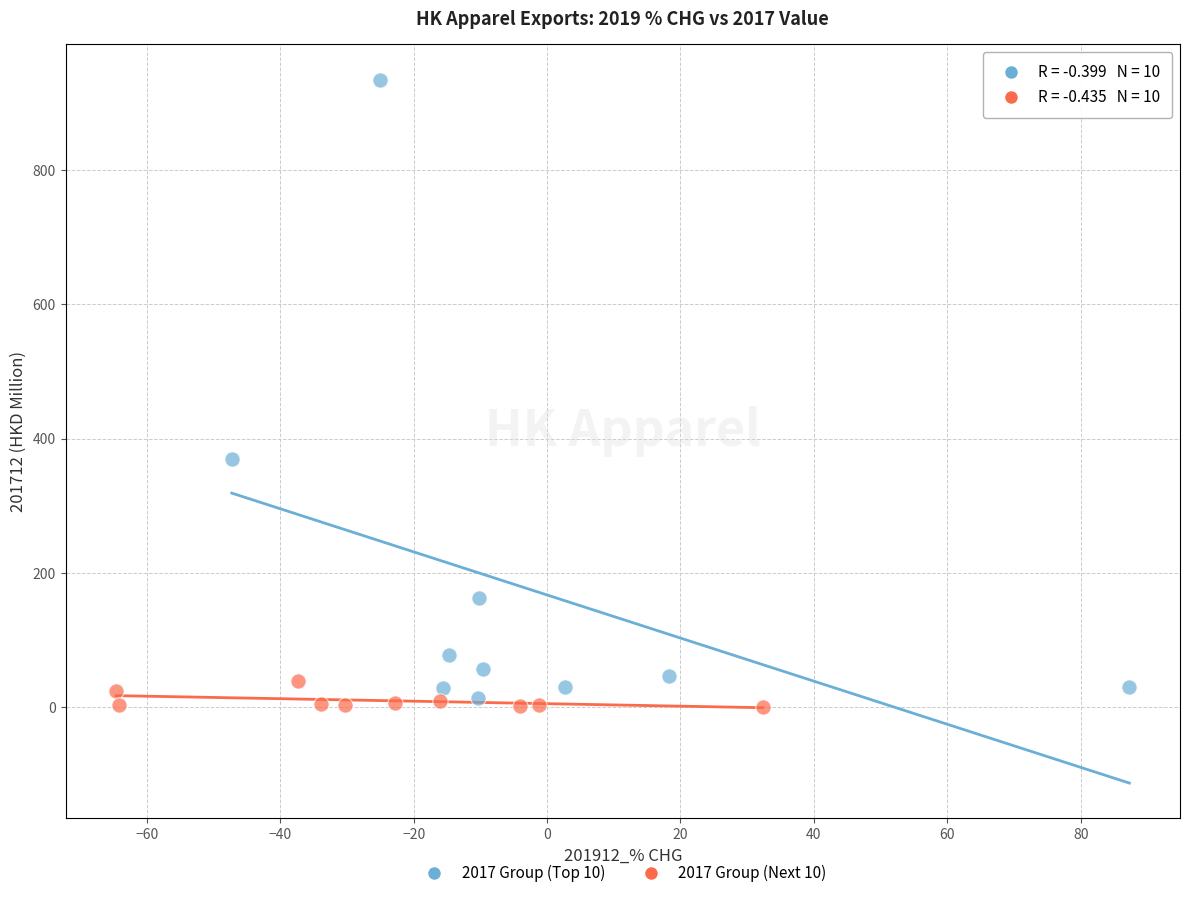

Which series reaches the minimum Y coordinate?

2017 Group (Next 10)